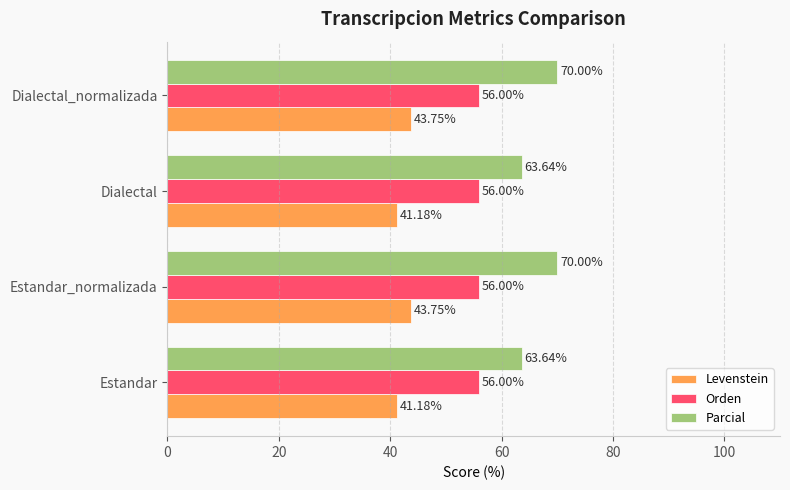

Rank the series by their maximum value, from lowest to highest.

Levenstein, Orden, Parcial